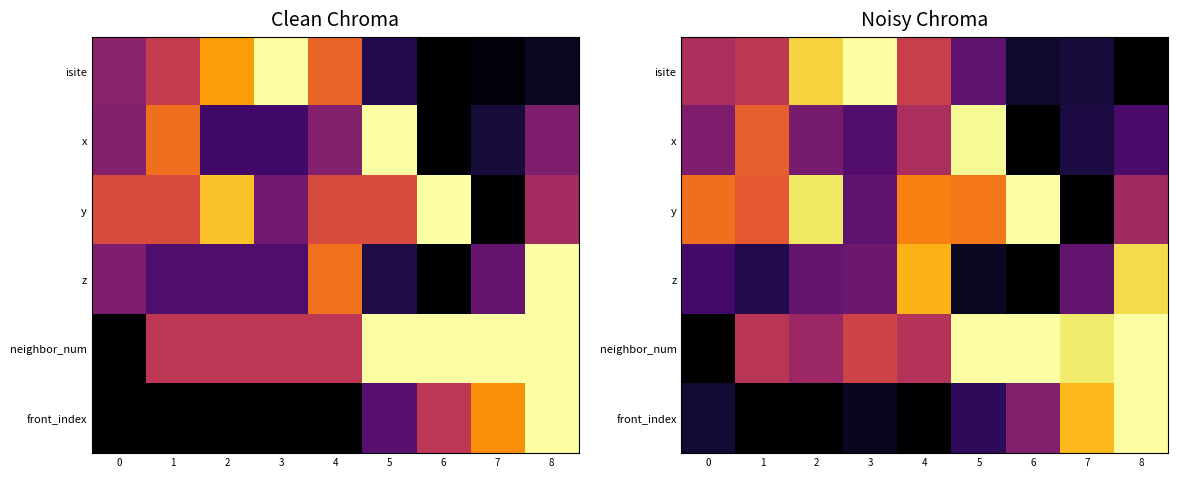

Between 8 and 1, which is larger?

1